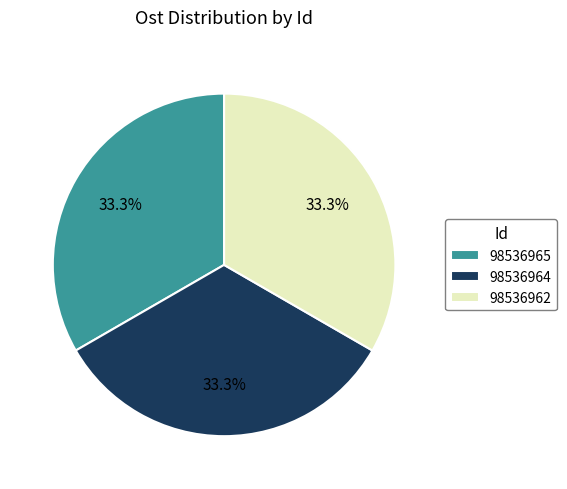

How many slices are in this pie chart?

3